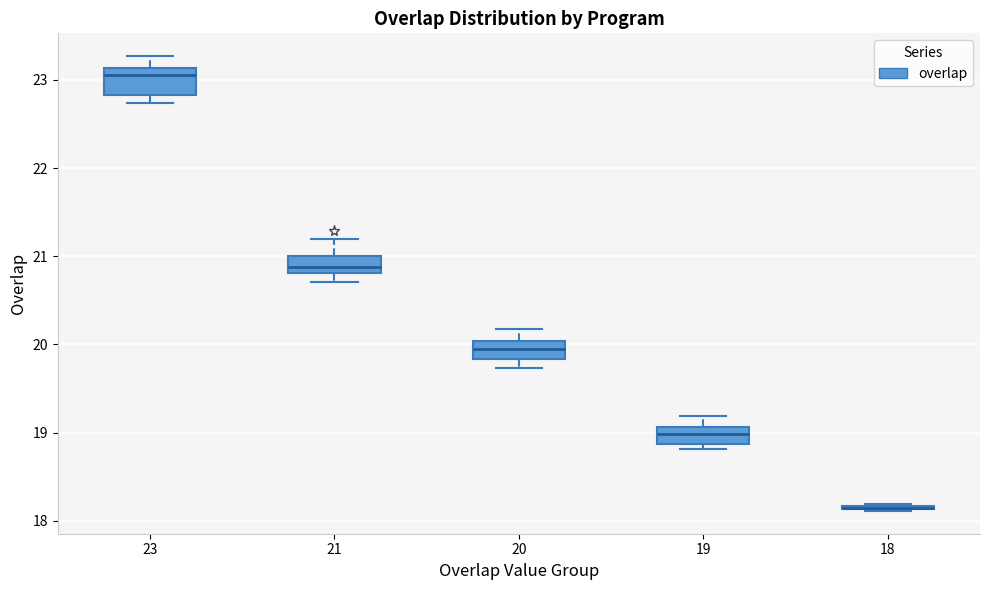

Where is the upper edge of the box at x = 18 on the y-axis? The values are not printed on the chart, so give them approximately, as read against the axis.

18.2